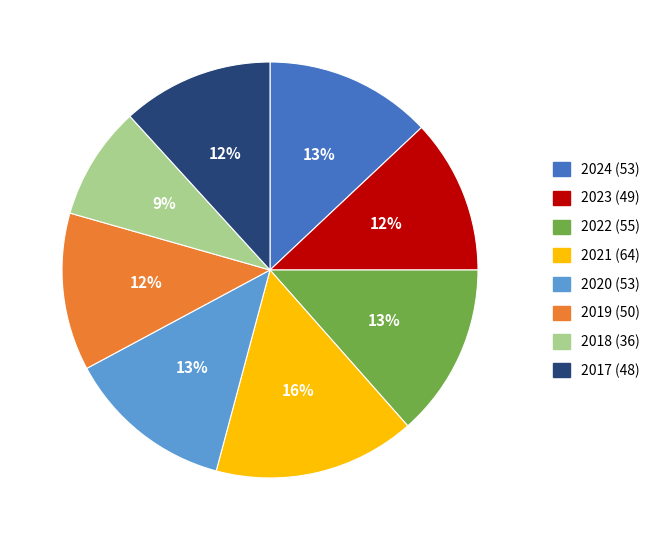

Which slice is the largest?

2021 (64)